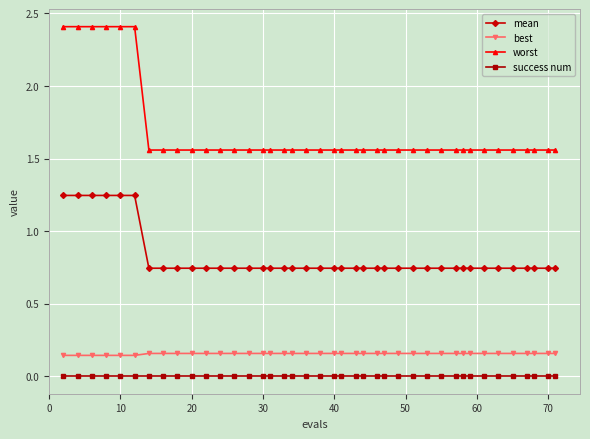

How many lines are shown in the chart?

4